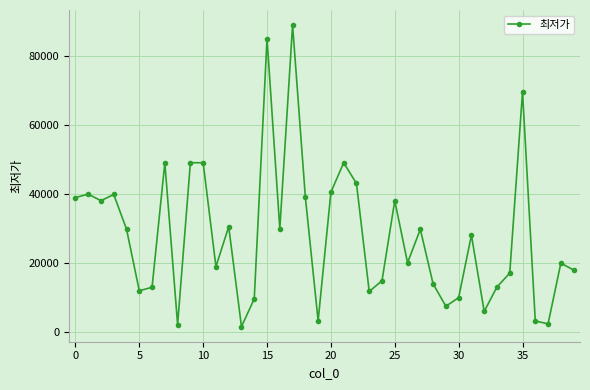

What is the difference between the maximum and minimum values?

87410